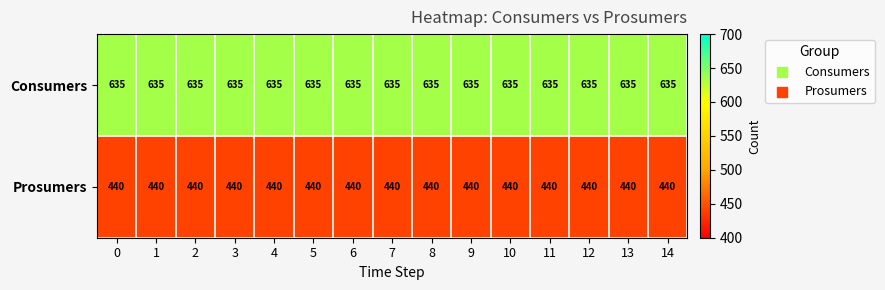

Is it true that Consumers equals 1105 at 1?

False